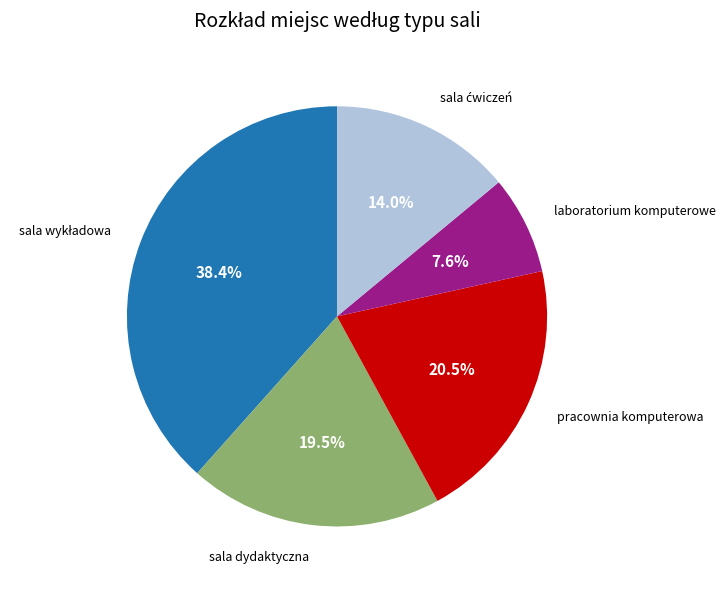

Is there any slice that represents more than half of the pie?

No